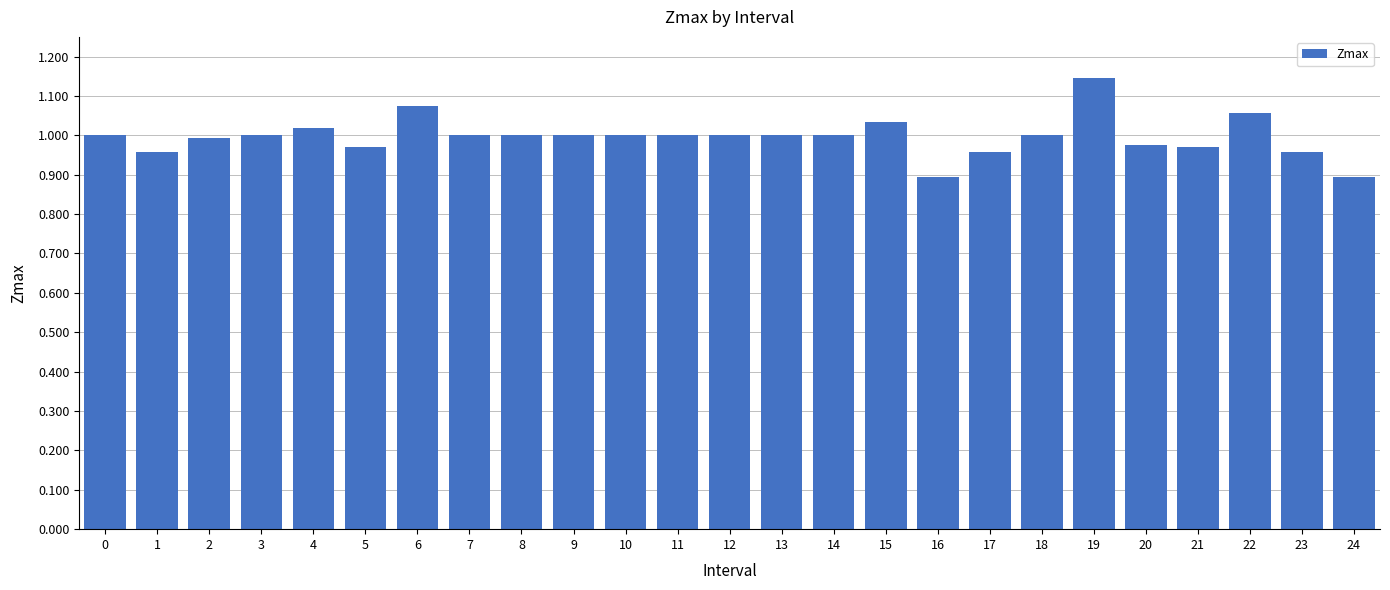

What is the sum of the values at 21 and 1?

1.9